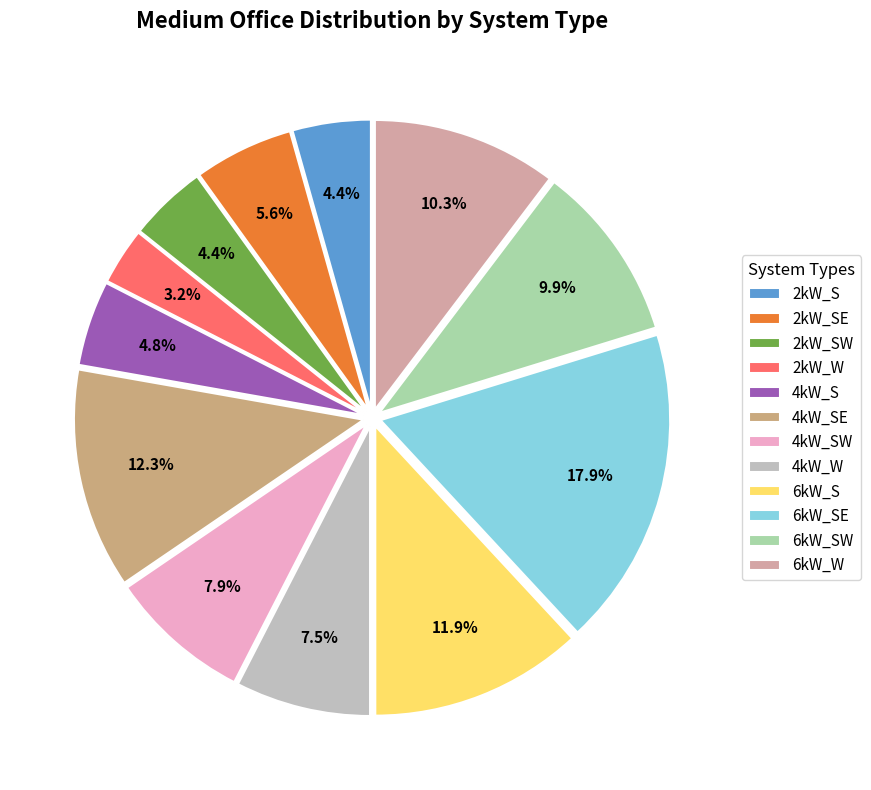

To the nearest percent, what is the difference between the 2kW_W and 6kW_W slice percentages?

7%